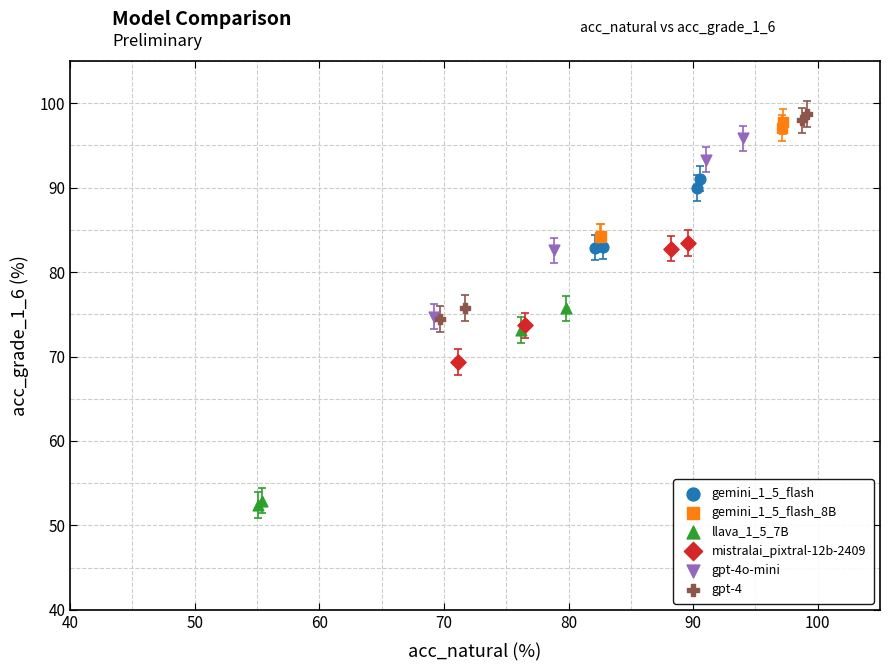

Which series reaches the minimum Y coordinate?

llava_1_5_7B